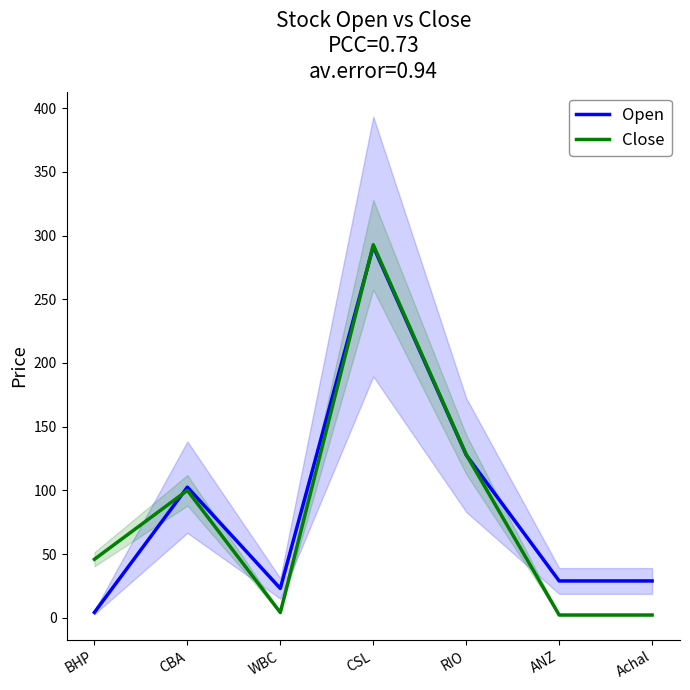

Does the chart have visible grid lines?

No